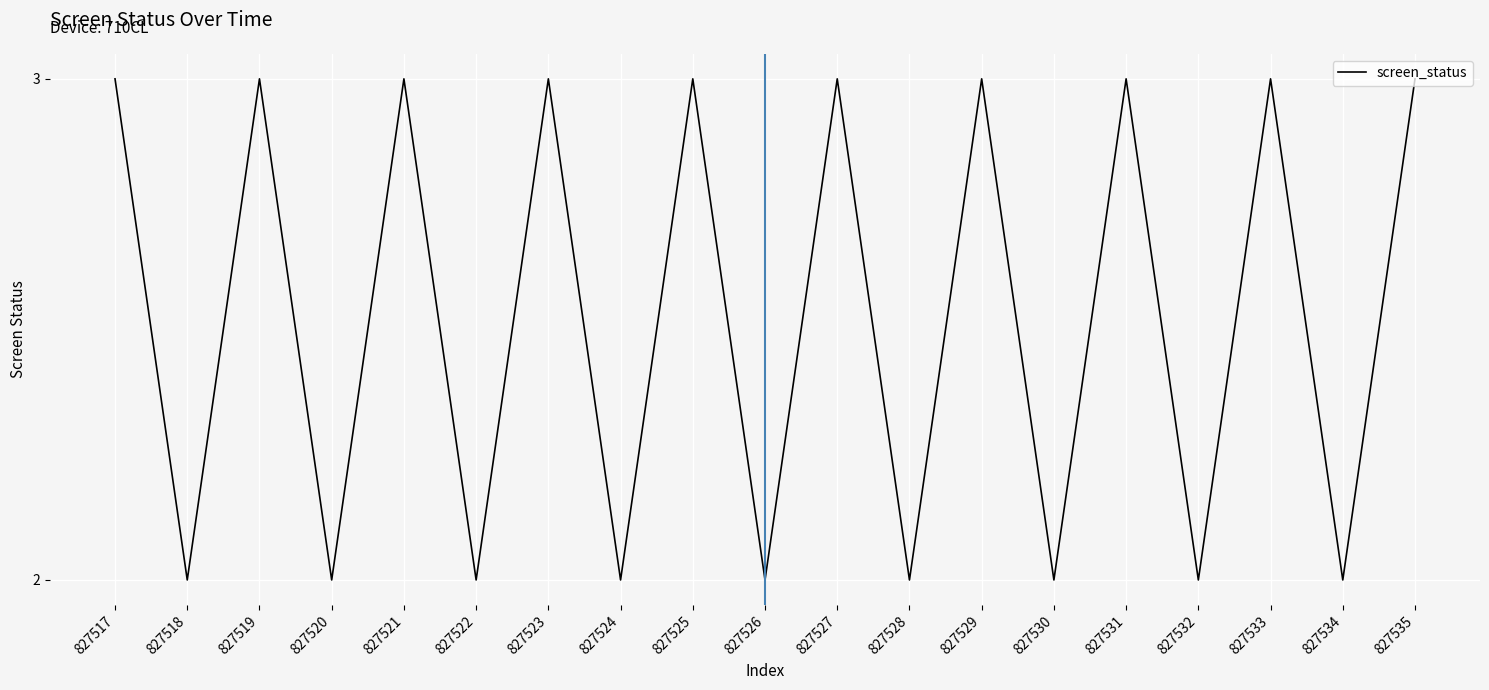

What is the sum of the values at 827533 and 827524?

5